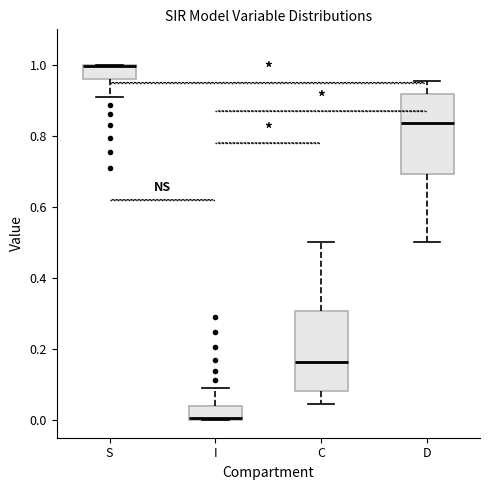

Reading left to right, transcribe this box plot: for each box, give where its median line is, the range the box spans, and where its two whiskers end, as read against the y-axis. The values are not printed on the chart, so give them approximately, as read against the axis.

S: median 1.00 (drawn on the box's upper edge), box 0.96 to 1.00, whiskers 0.90 to 1.00
I: median 0.00 (drawn on the box's lower edge), box 0.00 to 0.04, whiskers 0.00 to 0.10
C: median 0.16, box 0.08 to 0.30, whiskers 0.04 to 0.50
D: median 0.84, box 0.70 to 0.92, whiskers 0.50 to 0.96